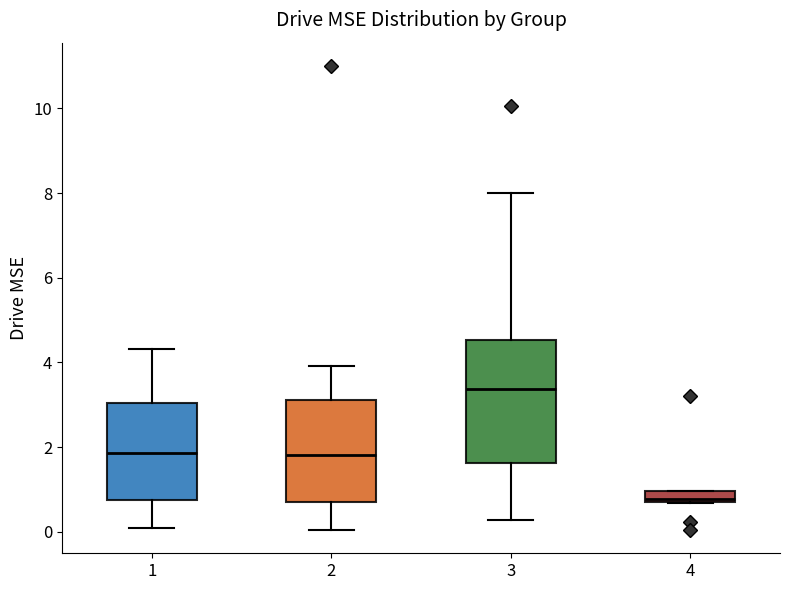

Where does the median line of the box at x = 4 sit on the y-axis? The values are not printed on the chart, so give them approximately, as read against the axis.

0.8